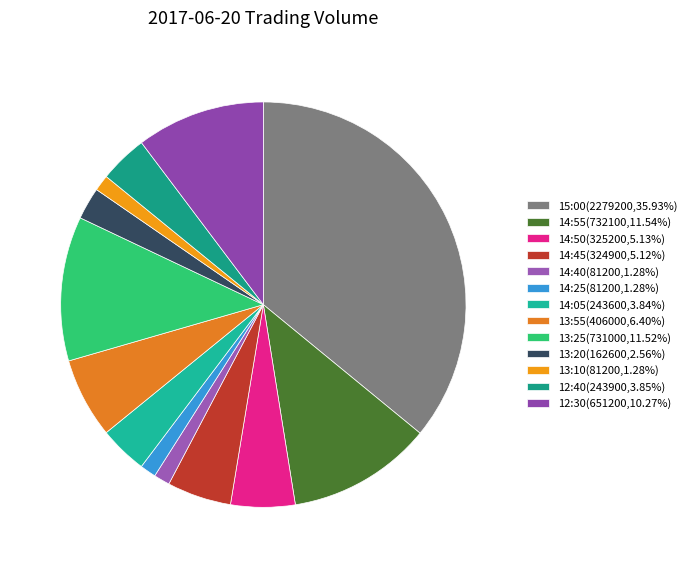

Is there a majority slice in this chart?

No